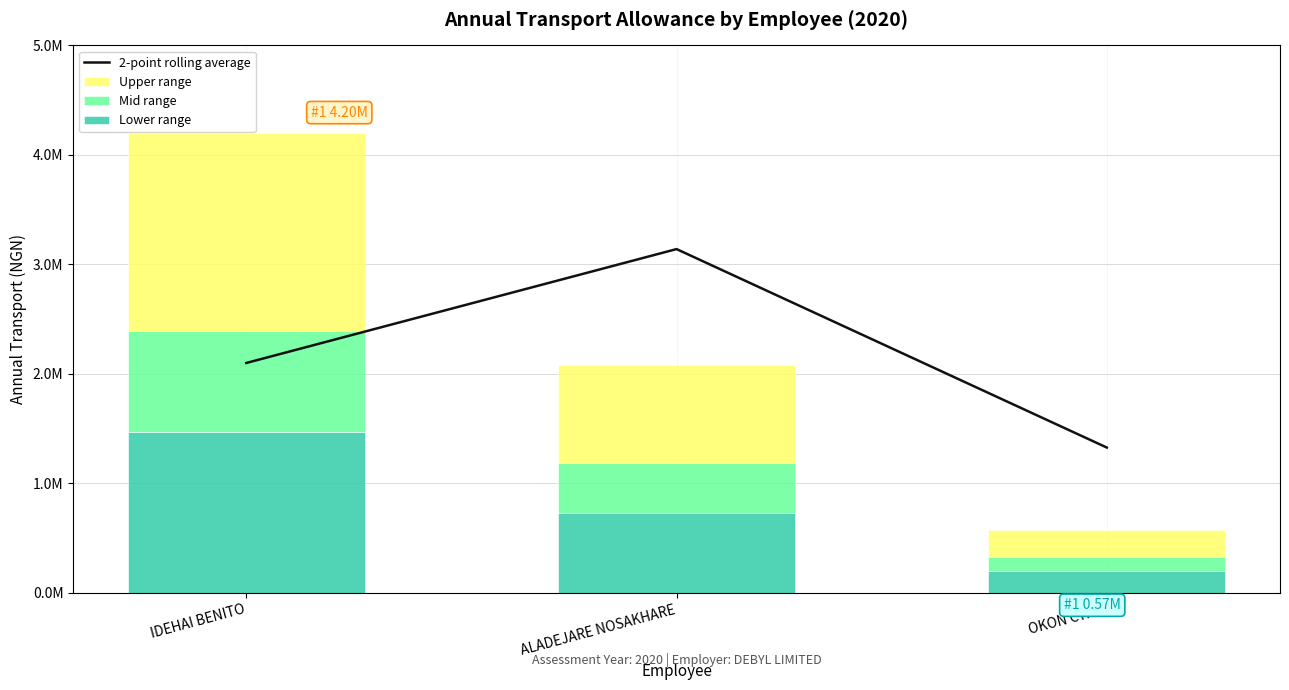

What is the difference between the values at OKON CYRIL and ALADEJARE NOSAKHARE?

1812500